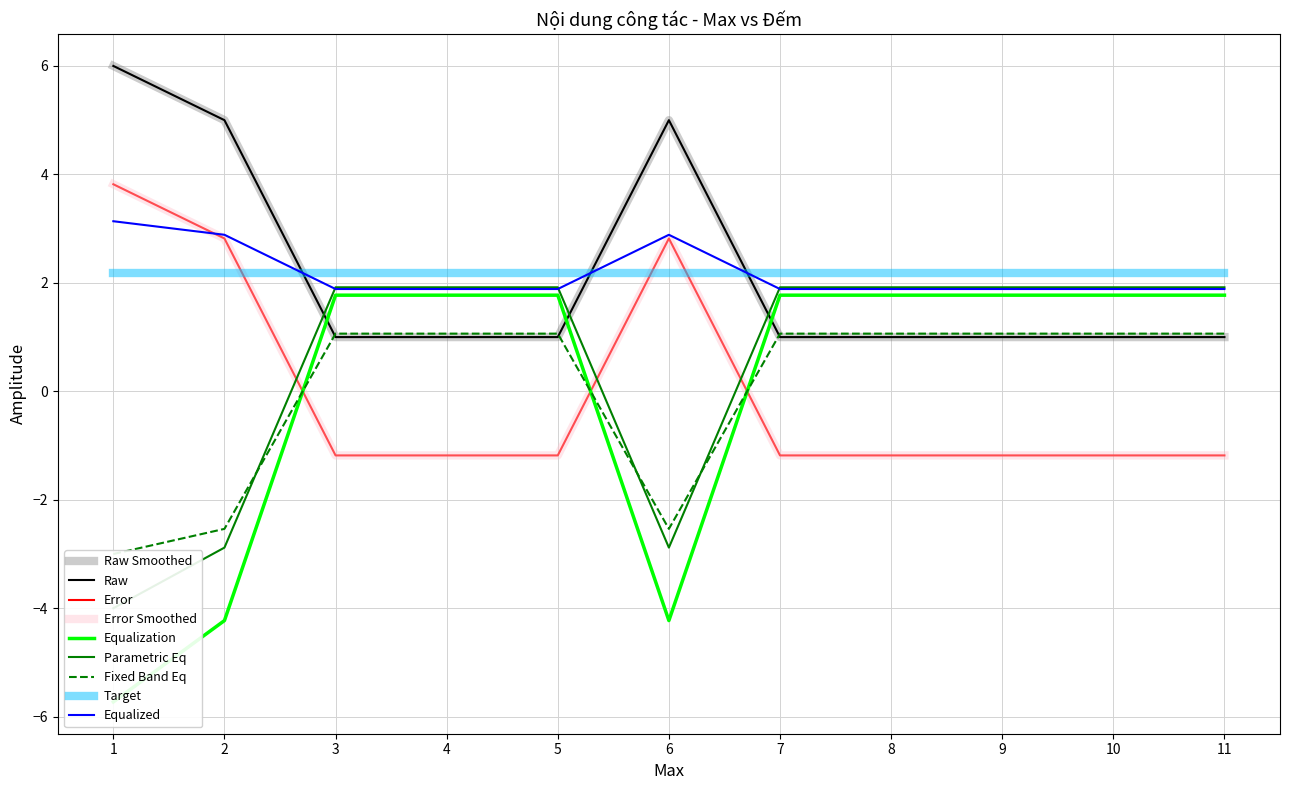

What is the change in value from 2 to 3?

-4